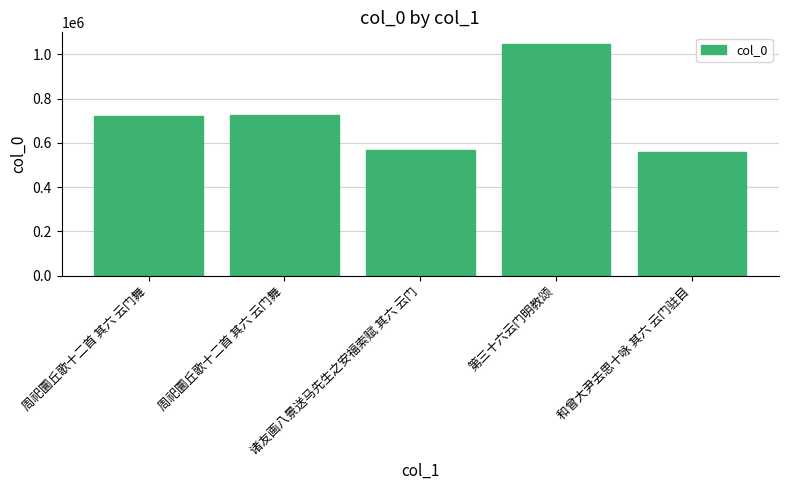

How many data points does each series have?

5